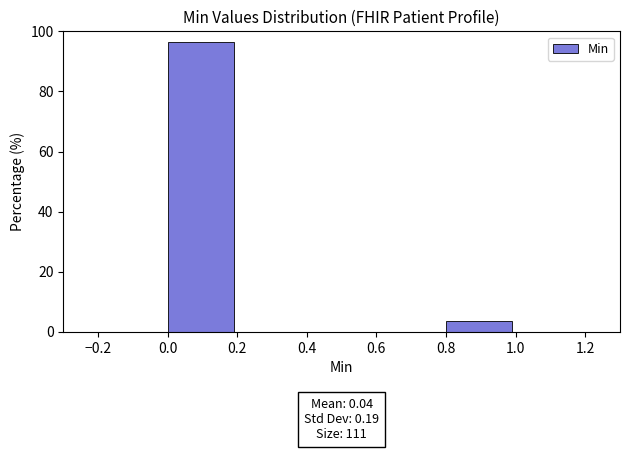

Which range on the x-axis has the tallest bar?

0.0 to 0.2